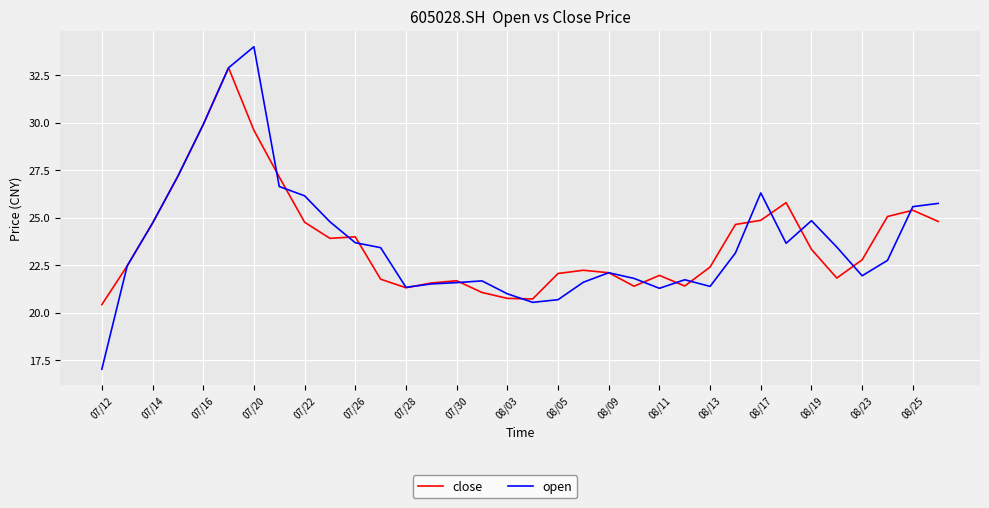

Which series has the widest spread of values?

open